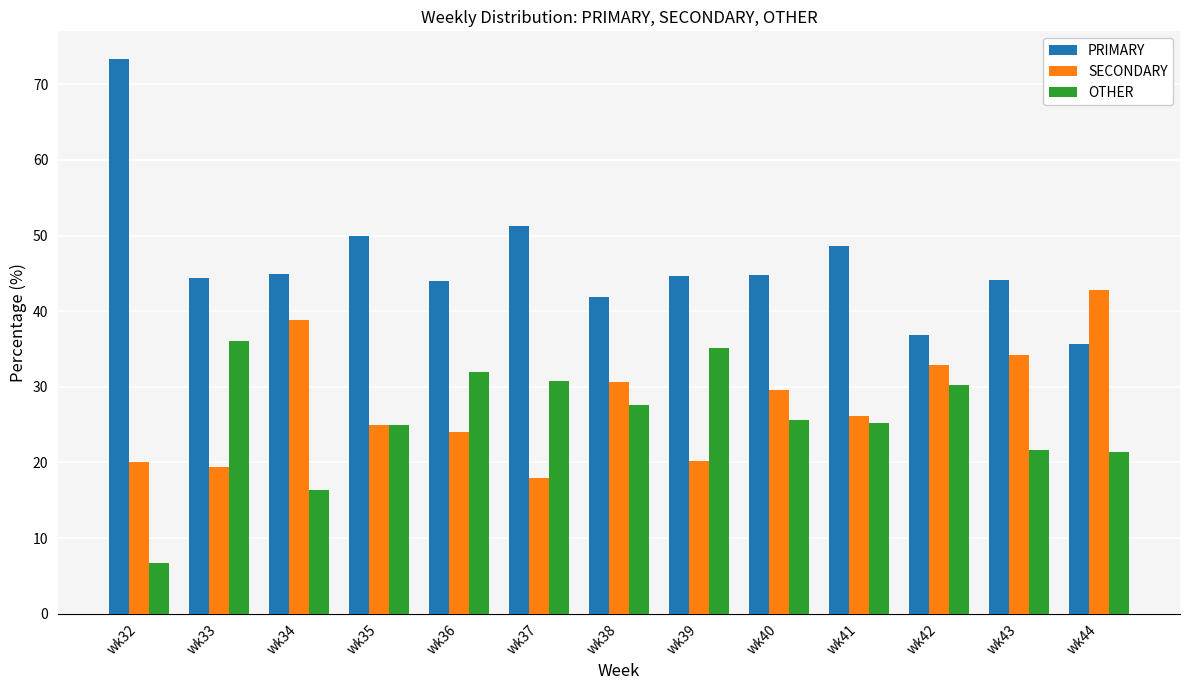

Where is PRIMARY nearest to the value 54?

wk37